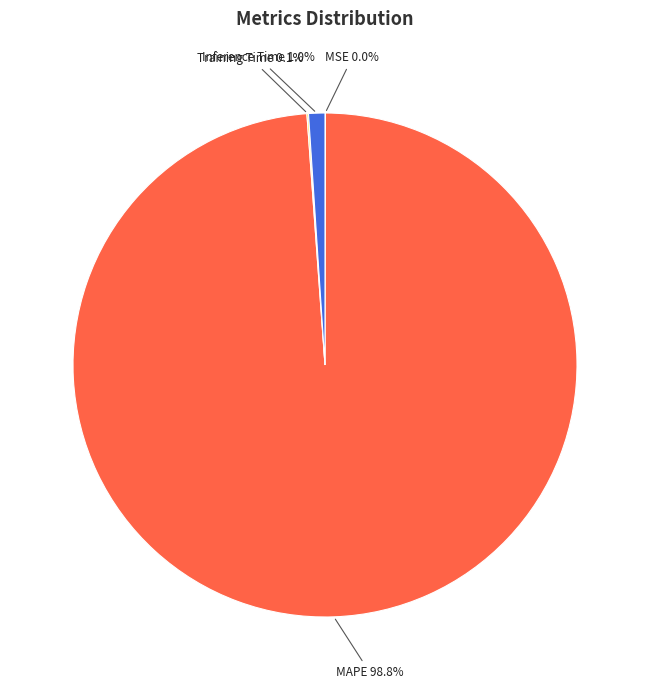

To the nearest percent, what percentage of the pie is Inference Time?

1%